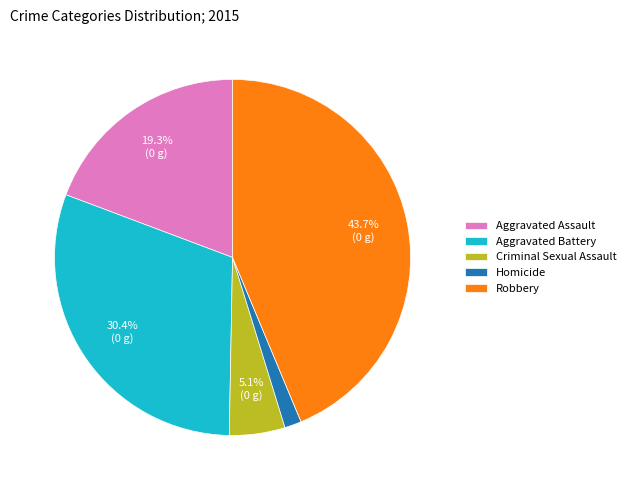

To the nearest percent, what is the difference between the largest and smallest slice percentages?

42%